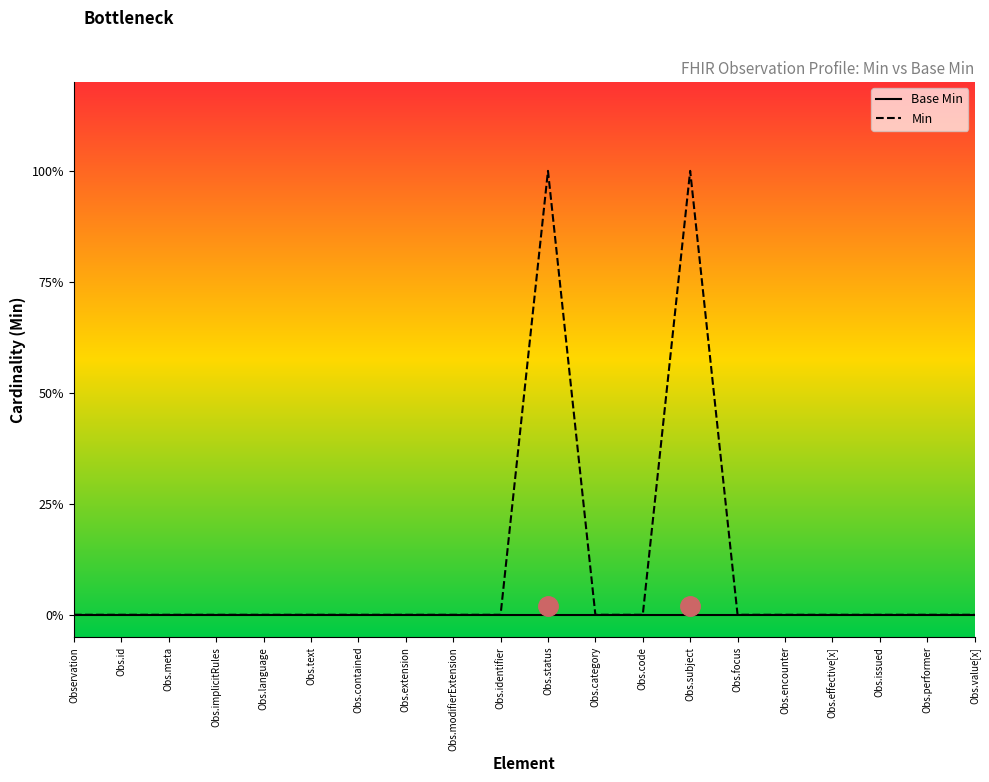

What are all the series names shown in the legend?

Base Min, Min